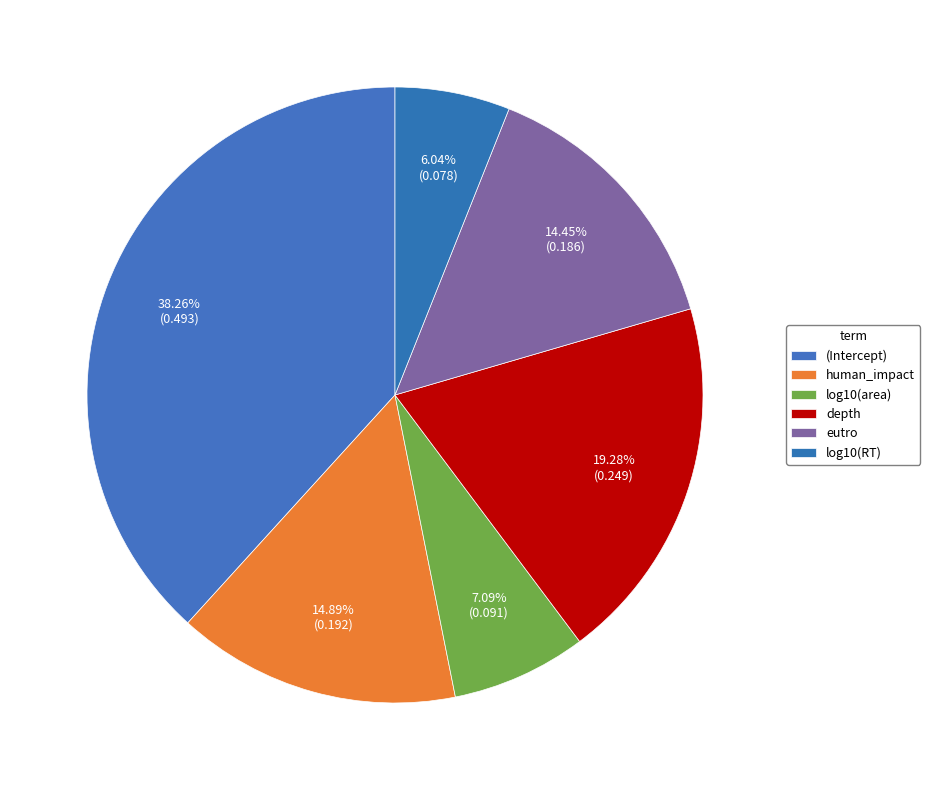

What is the largest slice in the pie chart?

(Intercept)